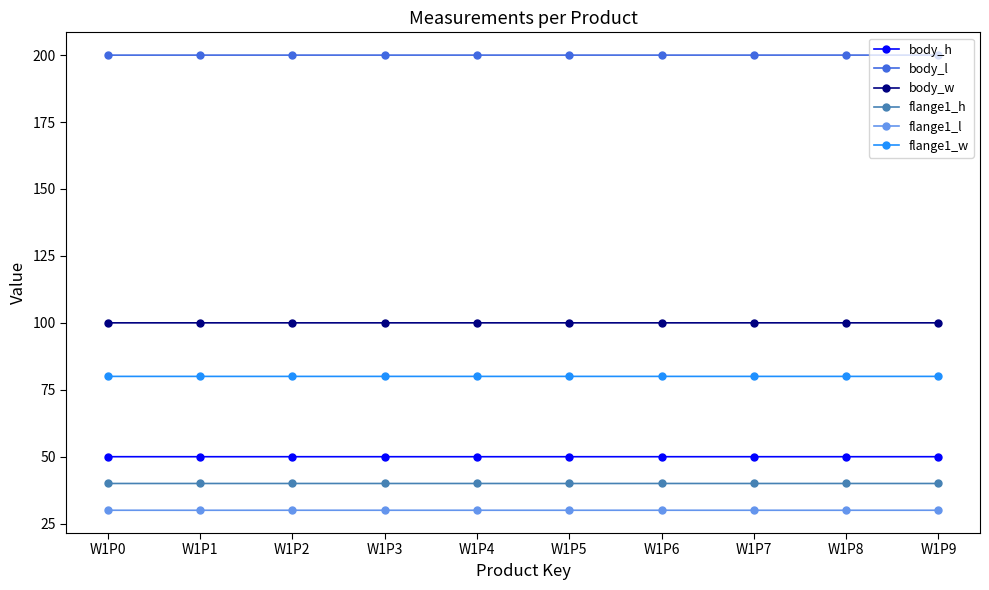

At how many categories does at least one series exceed 146?

10